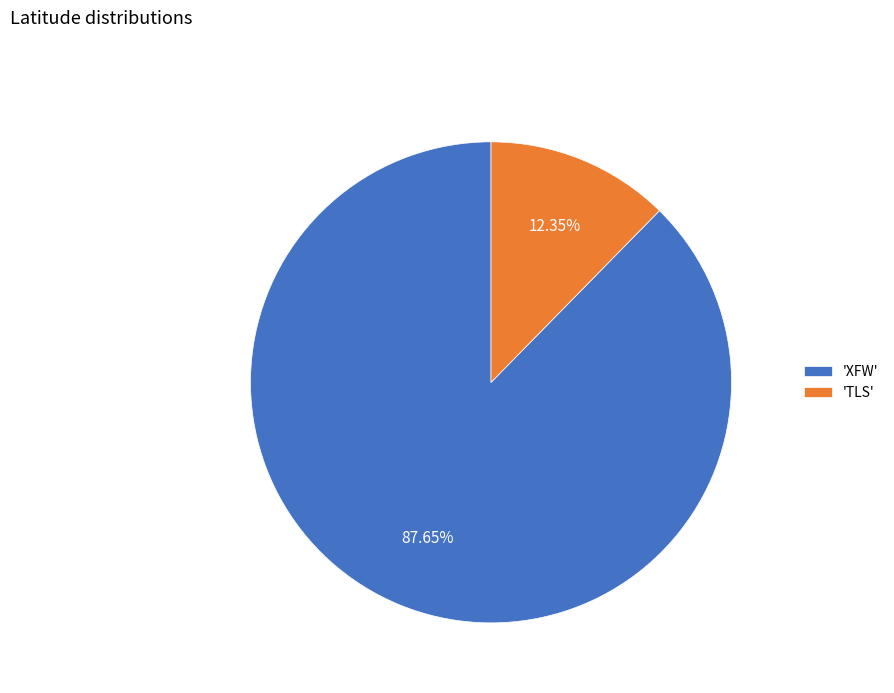

Which slice is the smallest?

'TLS'